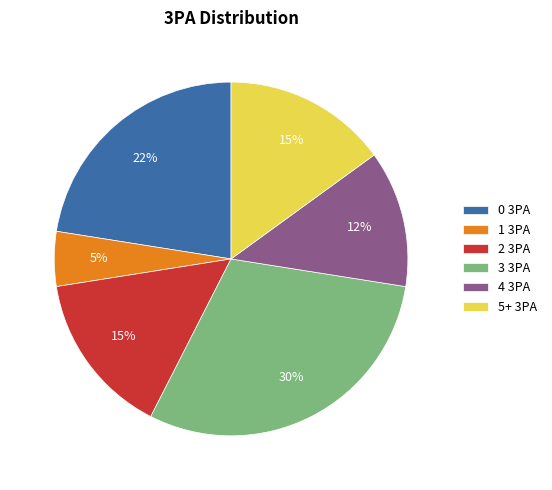

Count the number of slices in the pie.

6